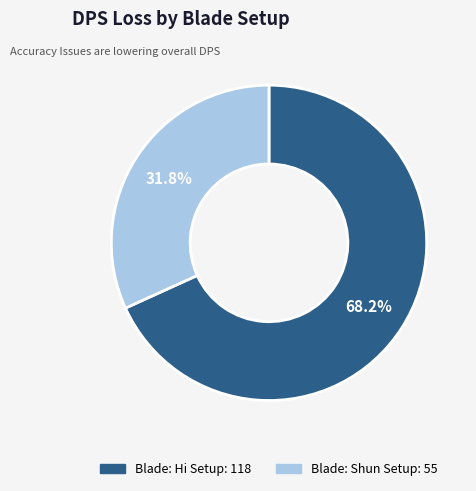

Does any single category account for the majority?

Yes